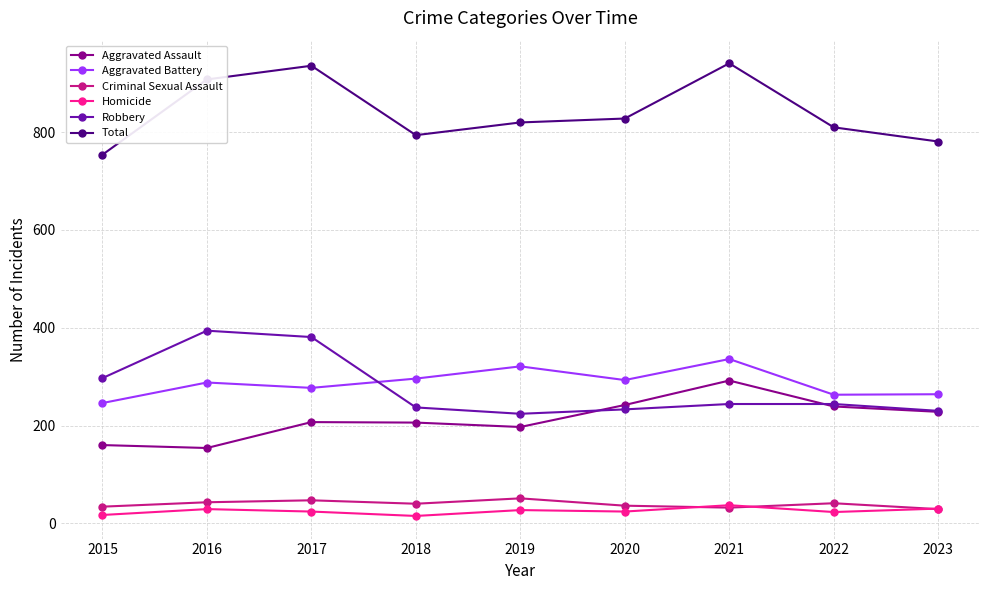

Is it true that Total equals 482 at 2016?

False